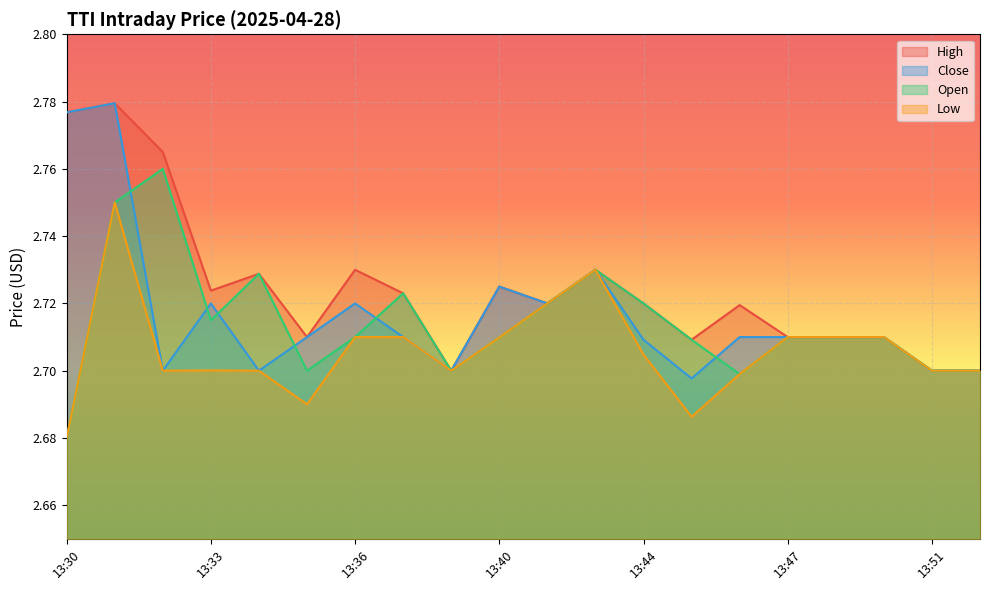

Rank the series by their maximum value, from highest to lowest.

High, Close, Open, Low